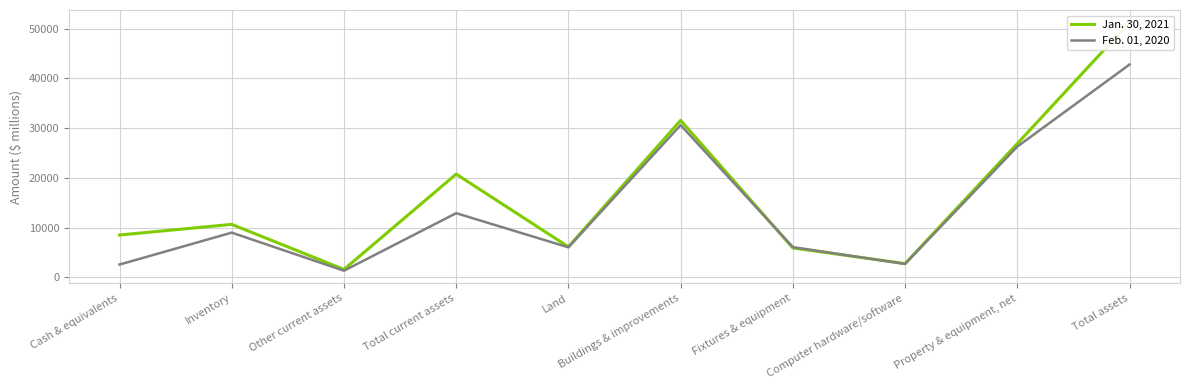

Which has a higher value, Total current assets or Property & equipment, net?

Property & equipment, net